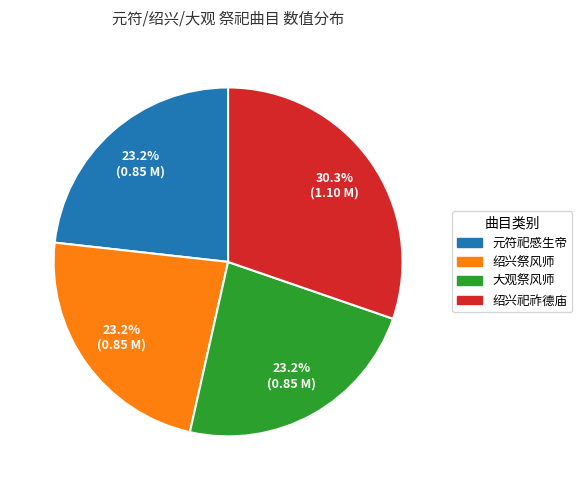

Does any single category account for the majority?

No